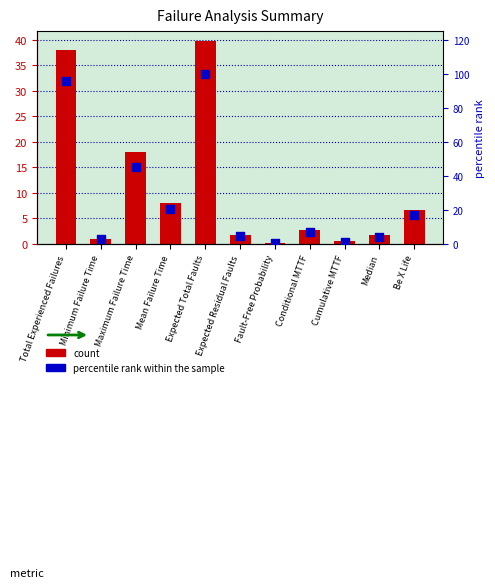

Which series contains the highest Y value?

percentile rank within the sample